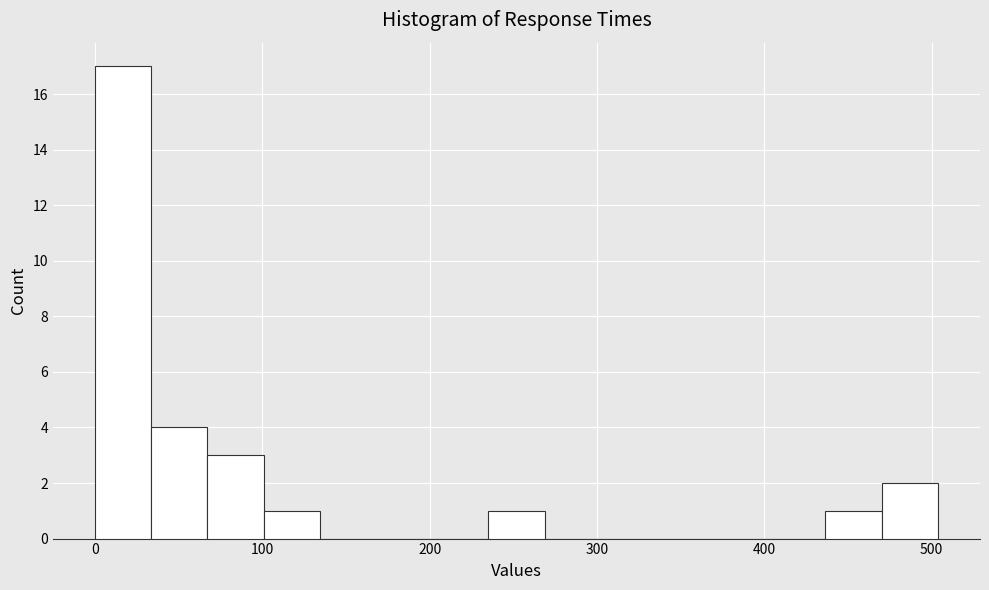

Around what value on the x-axis is the tallest bar? Give the approximate position of its centre, as read against the axis.

20